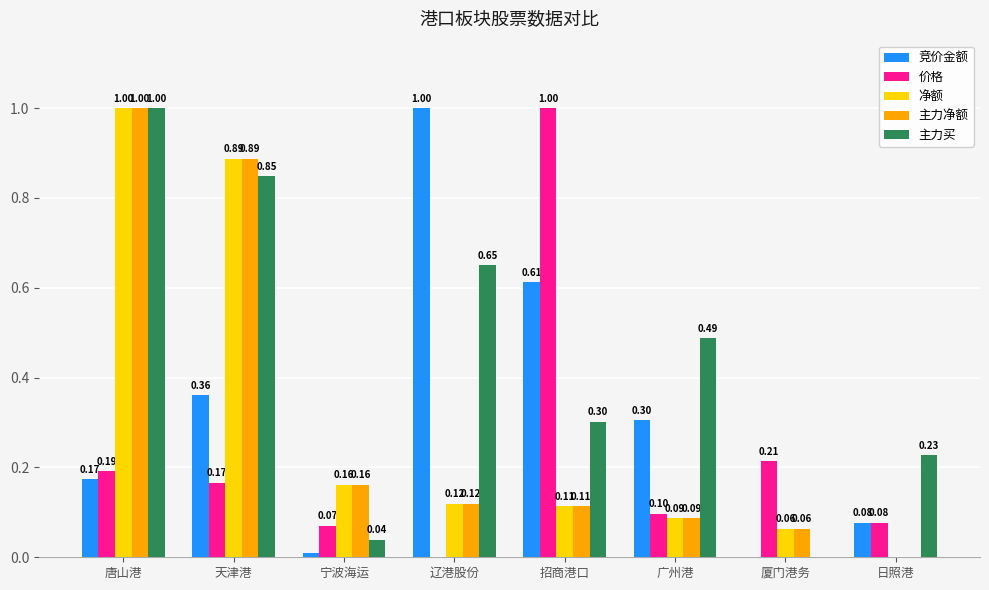

What is the highest value of the 净额 series?

1.0